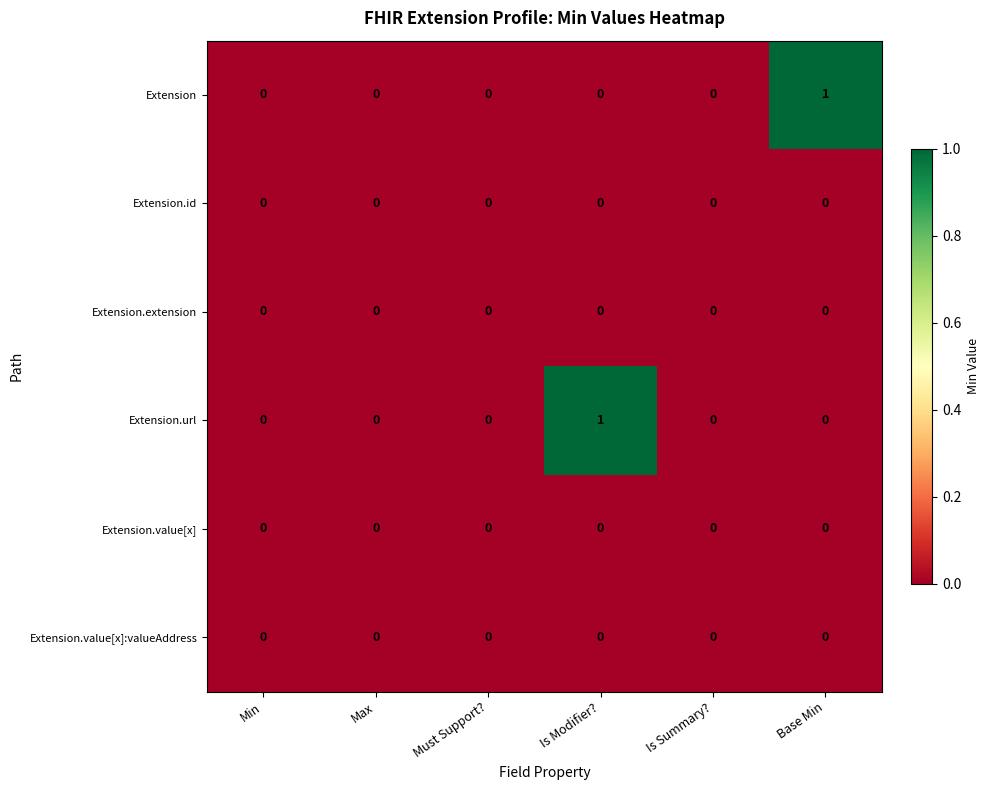

How many series are shown in this chart?

6